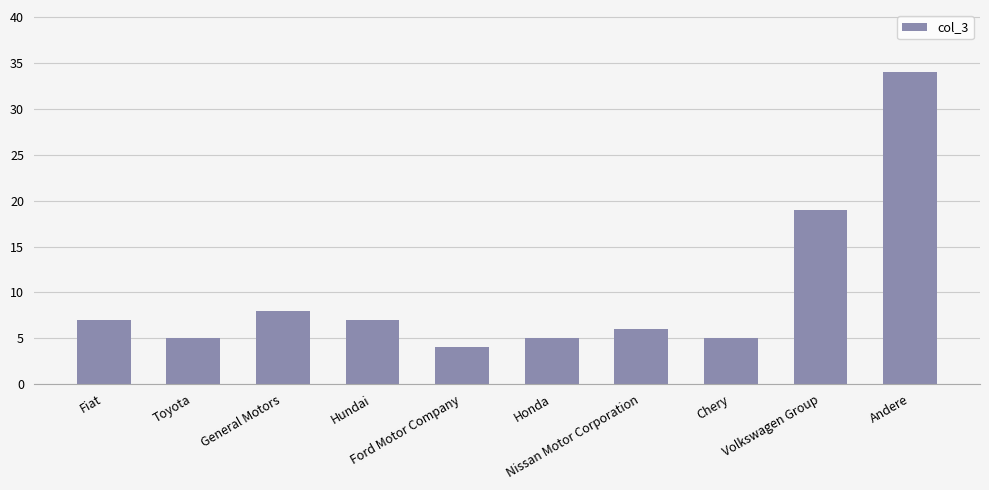

Reading left to right, list all the values displayed in this chart.

7	5	8	7	4	5	6	5	19	34